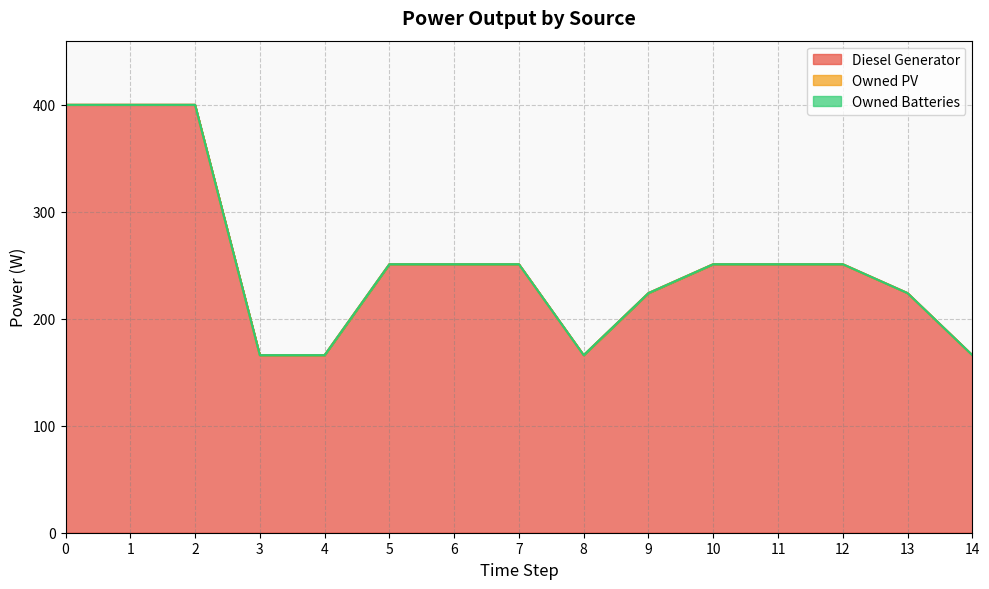

Rank the series at 14 from highest to lowest value.

Diesel Generator, Owned PV, Owned Batteries